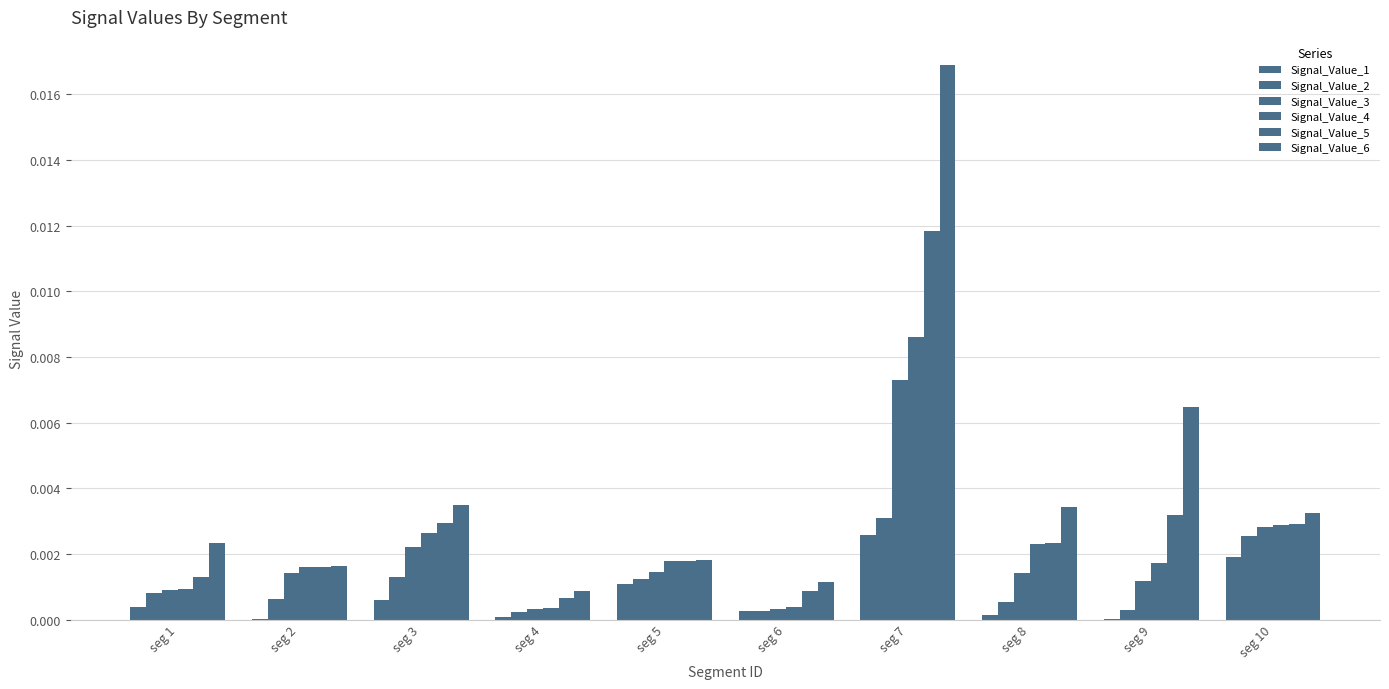

Where is Signal_Value_5 nearest to the value 0?

seg 4